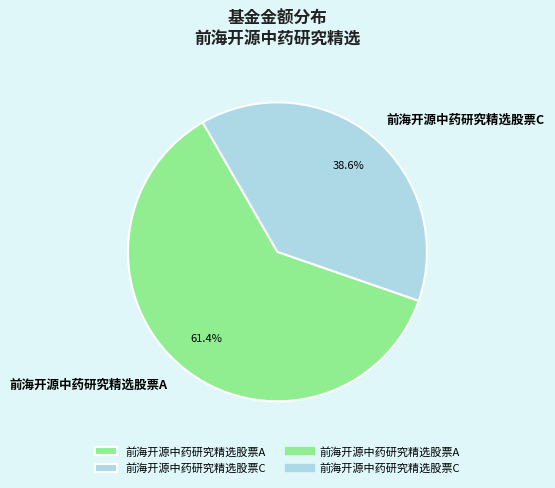

How many segments does this pie chart have?

2